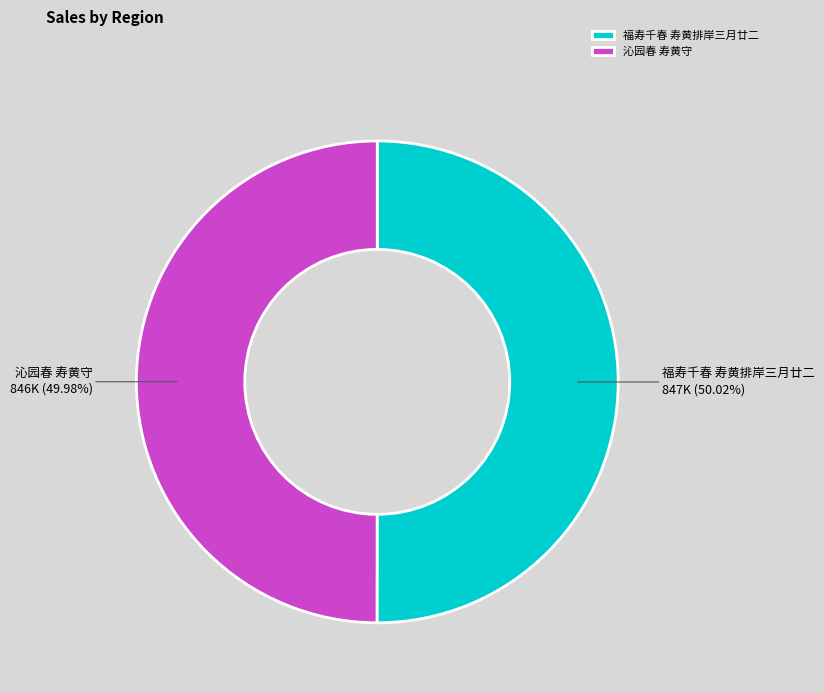

To the nearest percent, what is the combined percentage of 沁园春 寿黄守 and 福寿千春 寿黄排岸三月廿二?

100%